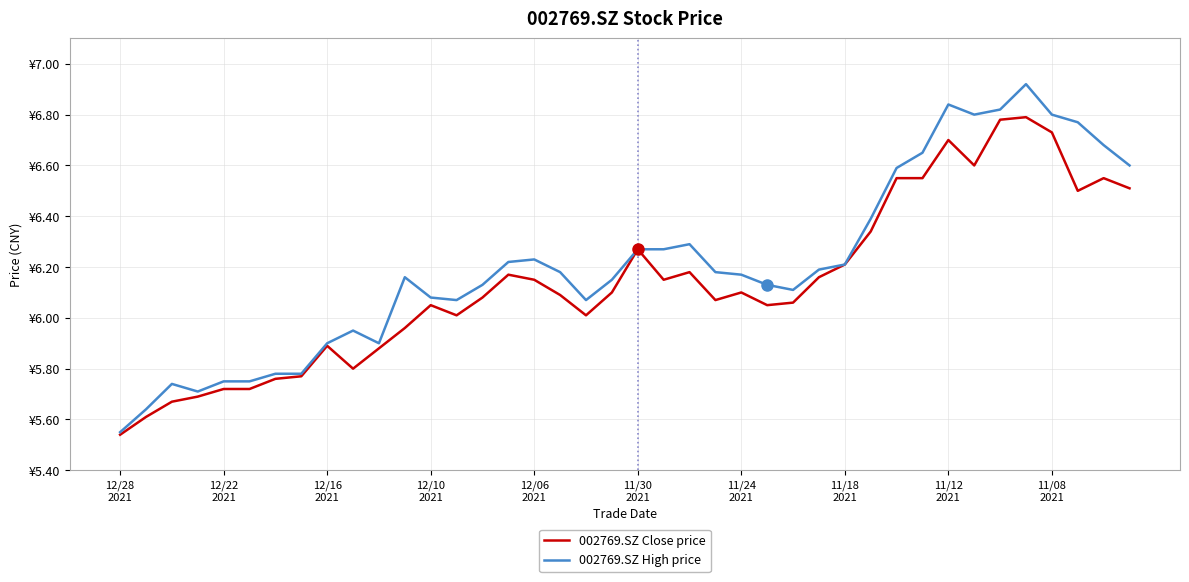

True or false: 002769.SZ High price and 002769.SZ Close price cross at least once.

False